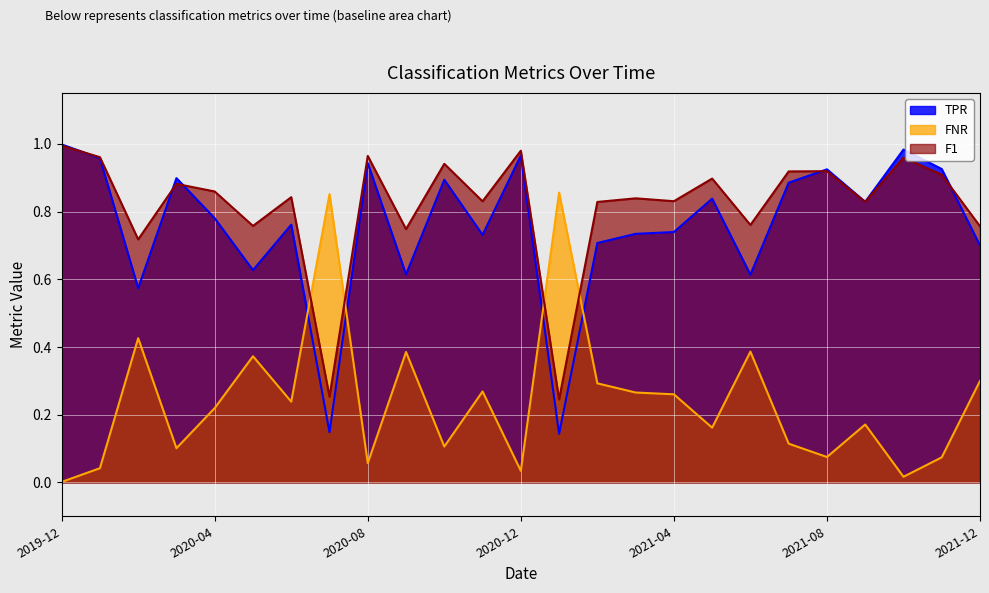

What position from the left is 2021-01?

14